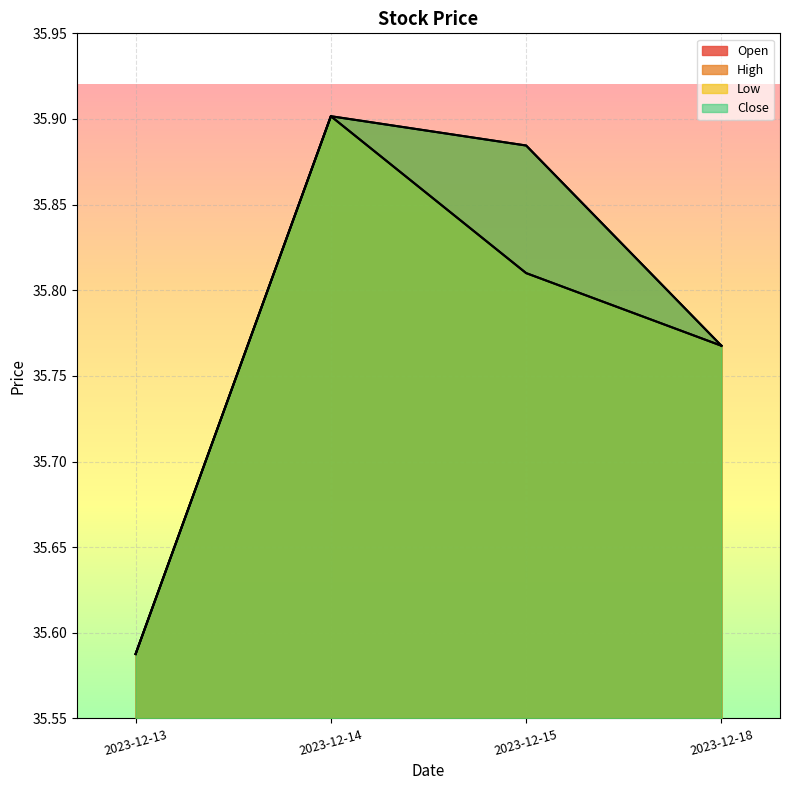

Count the Close values in the range 35 to 36.

4